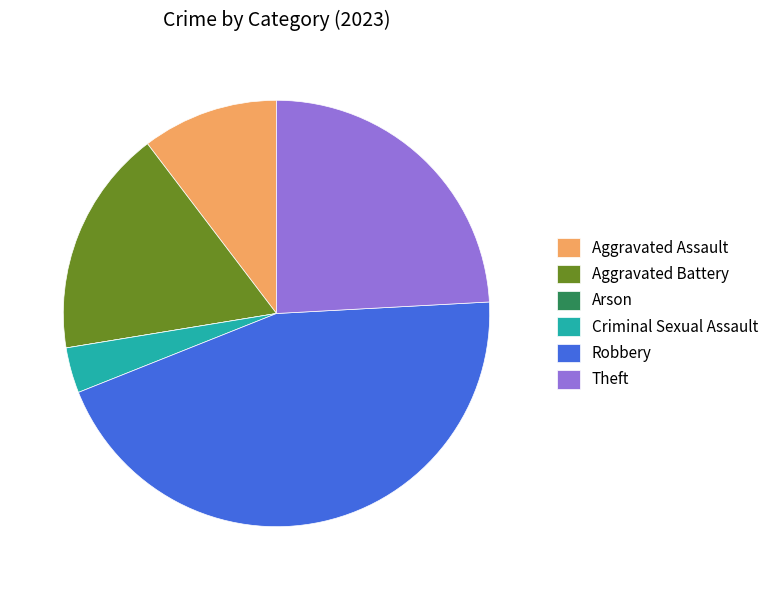

What is the largest slice in the pie chart?

Robbery